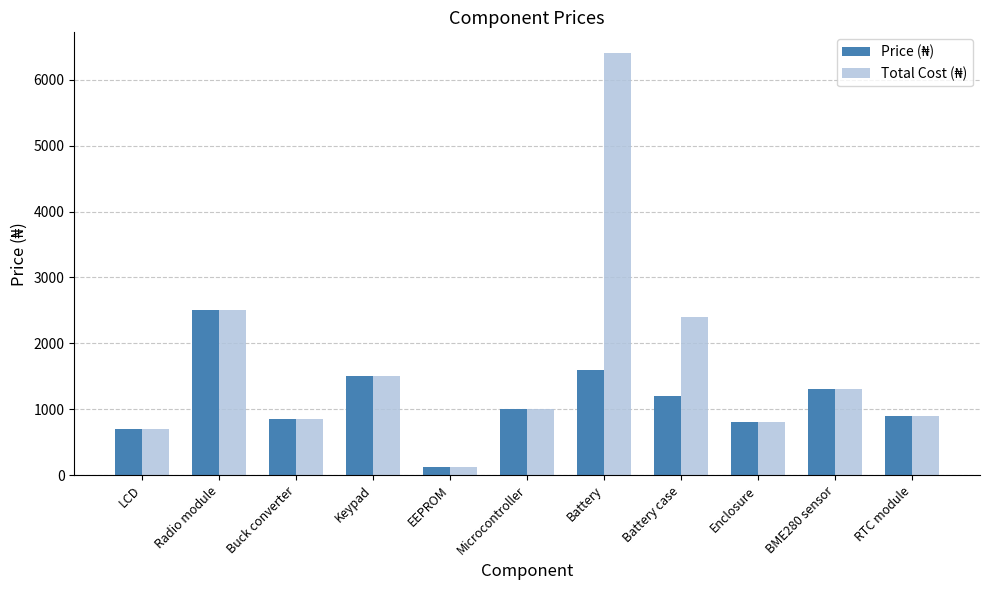

What is the maximum value shown in the chart?

6400